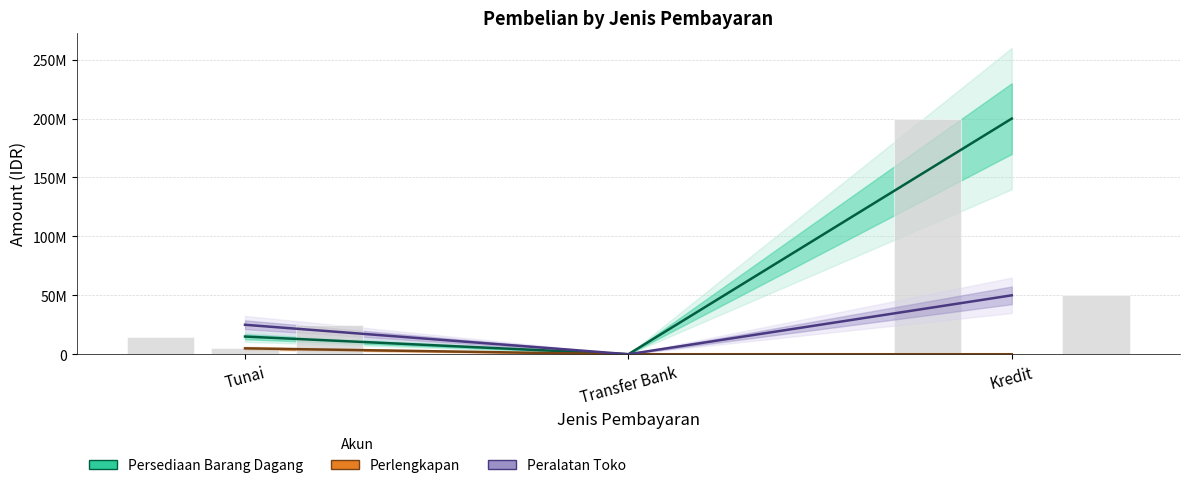

Is it true that Perlengkapan equals 2673698 at Kredit?

False